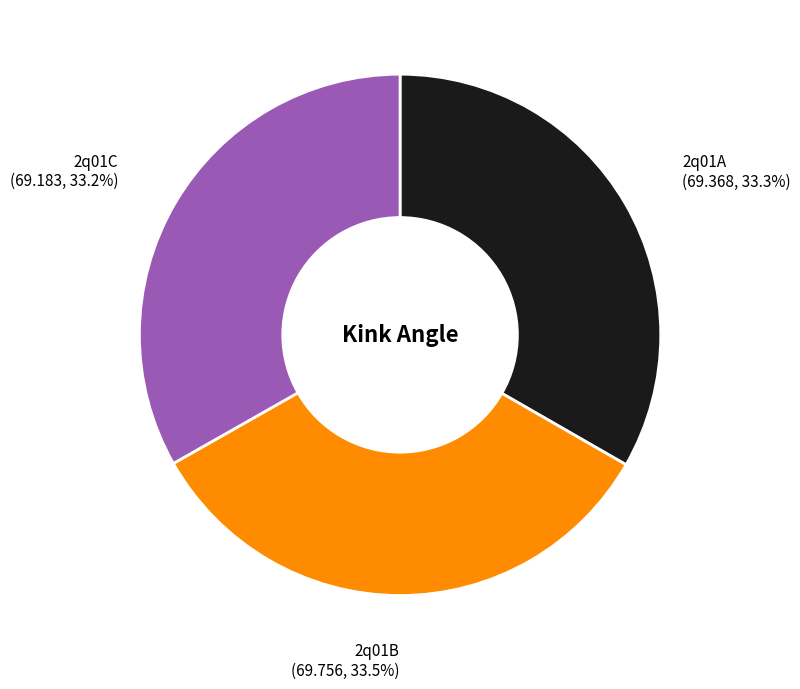

Does any single category account for the majority?

No